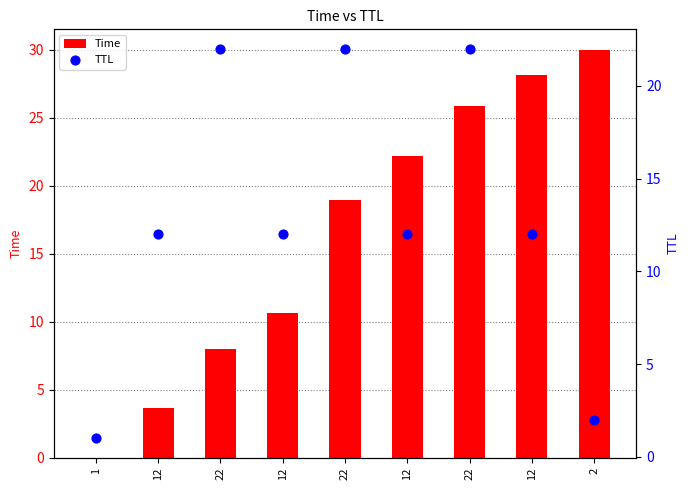

Which series has the largest total across all categories?

Time